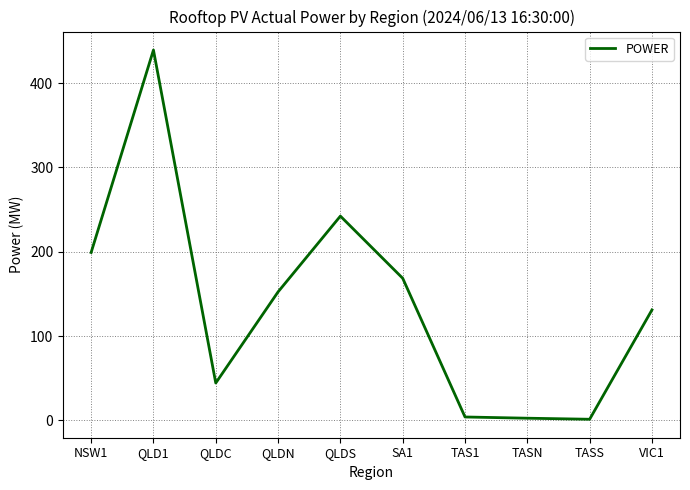

What is the difference between the maximum and minimum values?

437.7